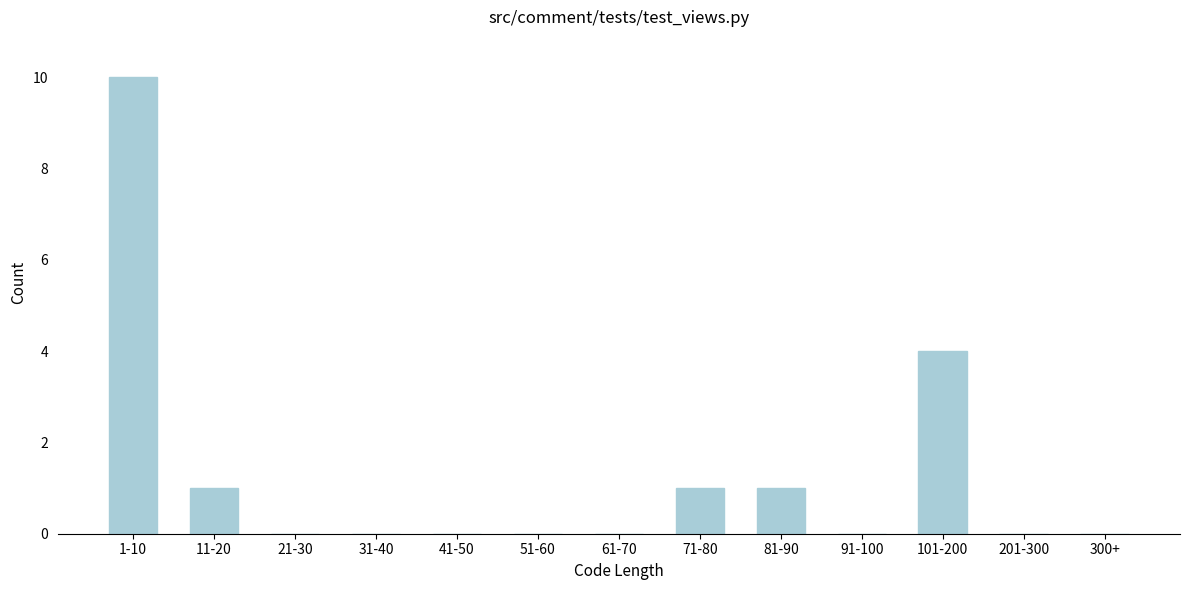

Reading left to right, list all the values displayed in this chart.

1-10=10	11-20=1	21-30=0	31-40=0	41-50=0	51-60=0	61-70=0	71-80=1	81-90=1	91-100=0	101-200=4	201-300=0	300+=0